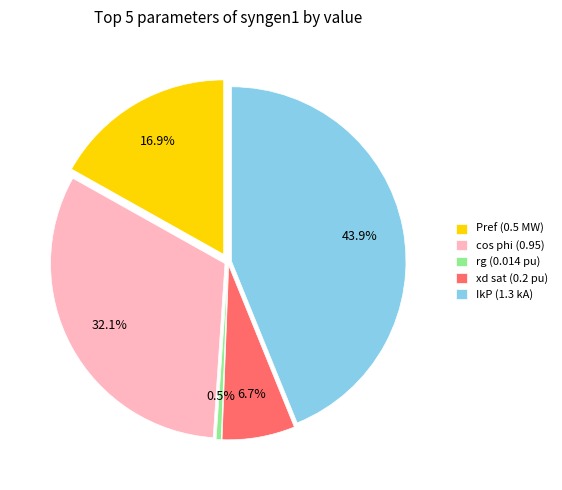

To the nearest percent, what percentage of the pie is IkP (1.3 kA)?

44%